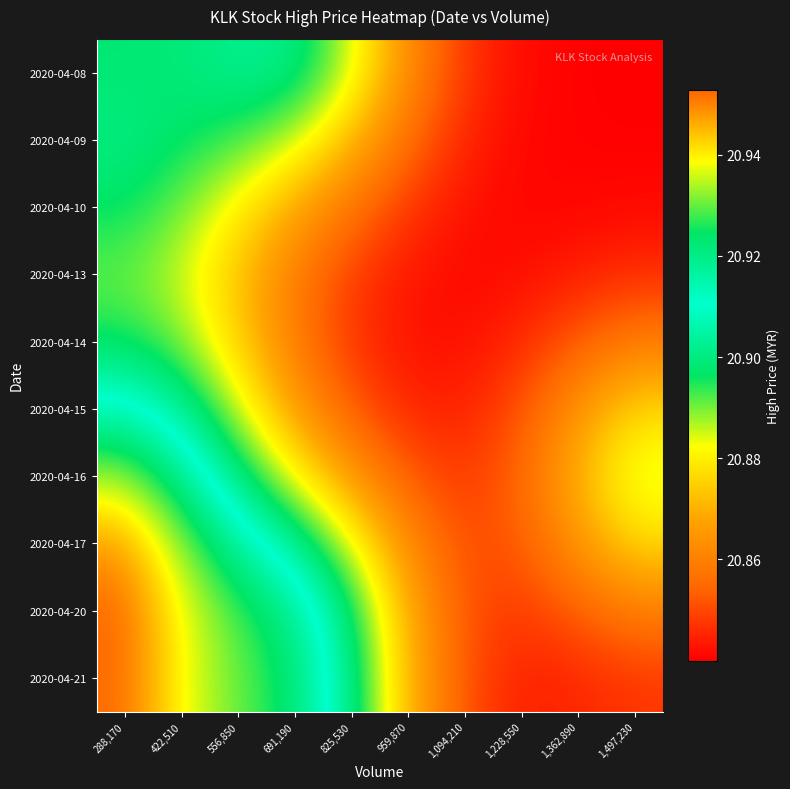

Reading left to right, transcribe all the data shown in this chart.

2020-04-08: 288,170=20.9	422,510=20.9	556,850=20.9	691,190=20.9	825,530=20.9	959,870=20.9	1,094,210=20.8	1,228,550=20.8	1,362,890=20.8	1,497,230=20.8
2020-04-09: 288,170=20.9	422,510=20.9	556,850=20.9	691,190=20.9	825,530=20.9	959,870=20.9	1,094,210=20.8	1,228,550=20.8	1,362,890=20.8	1,497,230=20.8
2020-04-10: 288,170=20.9	422,510=20.9	556,850=20.9	691,190=20.9	825,530=20.9	959,870=20.8	1,094,210=20.8	1,228,550=20.8	1,362,890=20.8	1,497,230=20.8
2020-04-13: 288,170=20.9	422,510=20.9	556,850=20.9	691,190=20.9	825,530=20.8	959,870=20.8	1,094,210=20.8	1,228,550=20.8	1,362,890=20.8	1,497,230=20.8
2020-04-14: 288,170=20.9	422,510=20.9	556,850=20.9	691,190=20.9	825,530=20.8	959,870=20.8	1,094,210=20.8	1,228,550=20.8	1,362,890=20.9	1,497,230=20.9
2020-04-15: 288,170=20.9	422,510=20.9	556,850=20.9	691,190=20.9	825,530=20.9	959,870=20.8	1,094,210=20.8	1,228,550=20.9	1,362,890=20.9	1,497,230=20.9
2020-04-16: 288,170=20.9	422,510=20.9	556,850=20.9	691,190=20.9	825,530=20.9	959,870=20.9	1,094,210=20.8	1,228,550=20.9	1,362,890=20.9	1,497,230=20.9
2020-04-17: 288,170=20.9	422,510=20.9	556,850=20.9	691,190=20.9	825,530=20.9	959,870=20.9	1,094,210=20.9	1,228,550=20.9	1,362,890=20.9	1,497,230=20.9
2020-04-20: 288,170=21.0	422,510=20.9	556,850=20.9	691,190=20.9	825,530=20.9	959,870=20.9	1,094,210=20.9	1,228,550=20.8	1,362,890=20.9	1,497,230=20.9
2020-04-21: 288,170=21.0	422,510=20.9	556,850=20.9	691,190=20.9	825,530=20.9	959,870=20.9	1,094,210=20.9	1,228,550=20.8	1,362,890=20.8	1,497,230=20.8